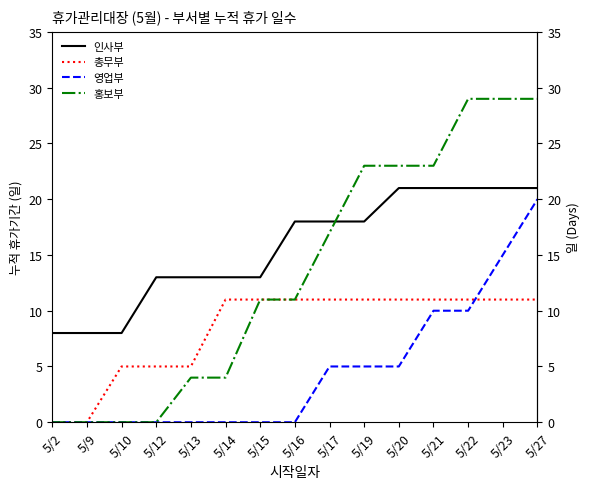

Which series has the largest total across all categories?

인사부